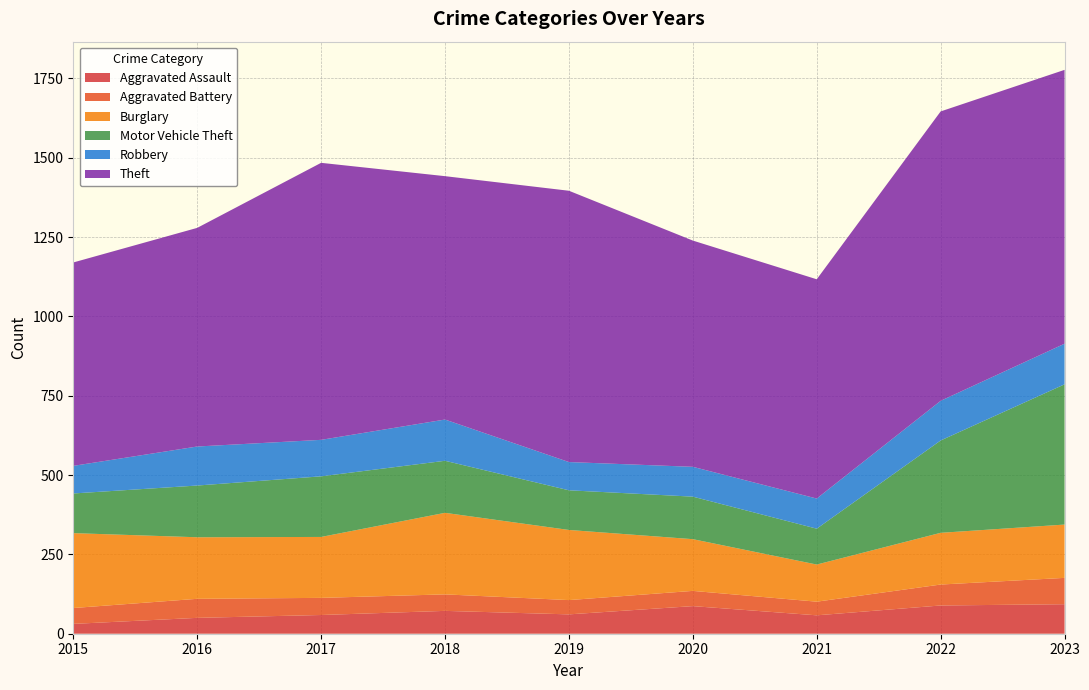

Reading left to right, what are all the values shown in this chart?

Aggravated Assault: 2015=31	2016=50	2017=59	2018=72	2019=61	2020=87	2021=58	2022=89	2023=93
Aggravated Battery: 2015=50	2016=60	2017=54	2018=52	2019=45	2020=48	2021=43	2022=66	2023=83
Burglary: 2015=236	2016=194	2017=192	2018=257	2019=221	2020=163	2021=117	2022=163	2023=168
Motor Vehicle Theft: 2015=125	2016=163	2017=191	2018=164	2019=125	2020=134	2021=113	2022=291	2023=442
Robbery: 2015=87	2016=123	2017=115	2018=130	2019=89	2020=94	2021=95	2022=125	2023=128
Theft: 2015=641	2016=689	2017=873	2018=767	2019=855	2020=713	2021=691	2022=912	2023=863